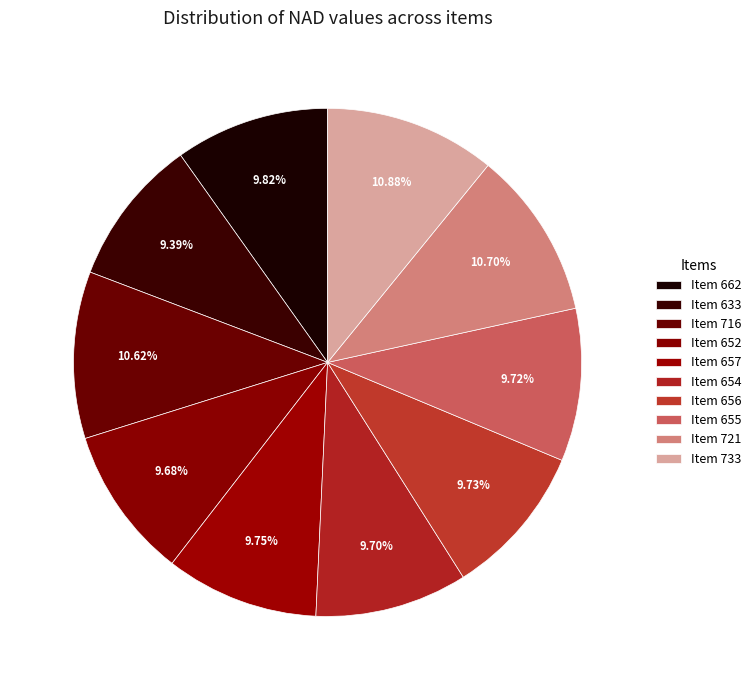

How many slices are in this pie chart?

10